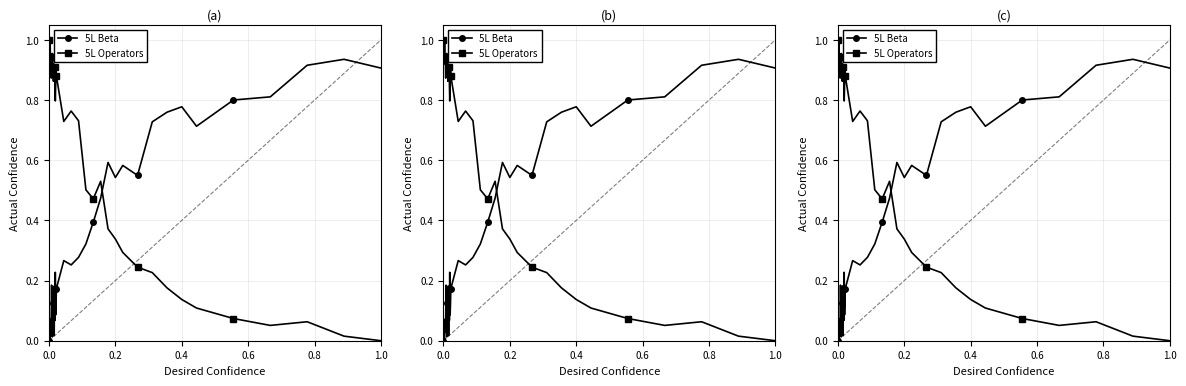

The 5L Operators series shows 1.2 at 20. True or false?

False